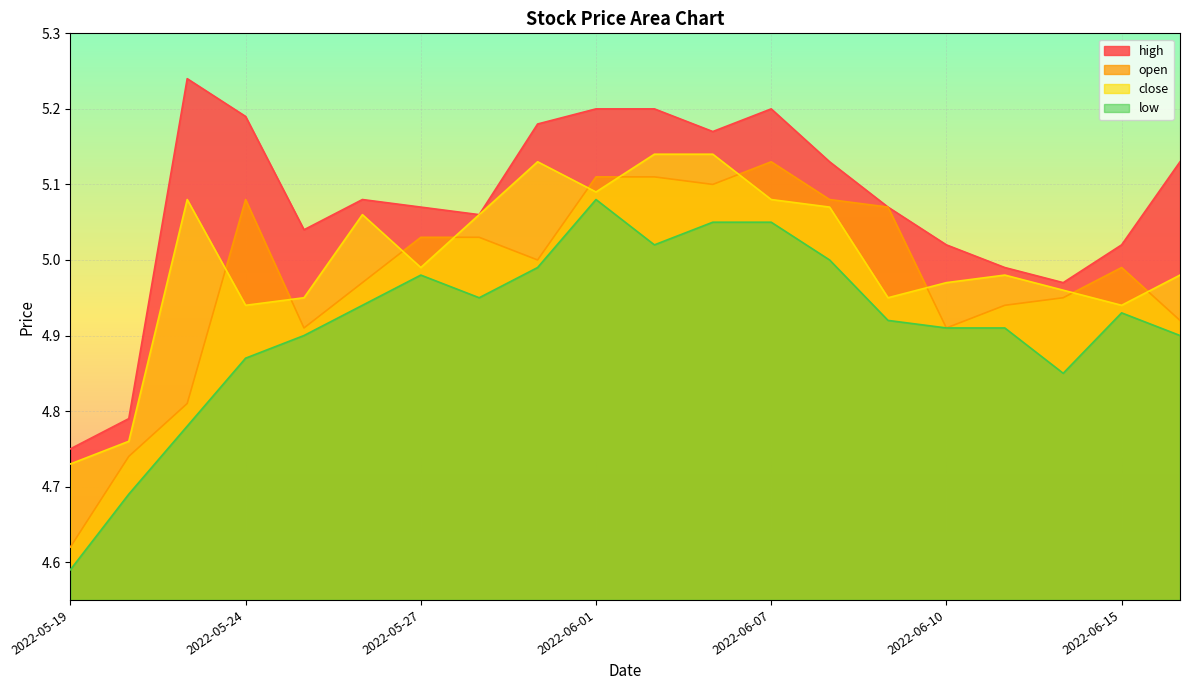

What is the difference between the second highest and minimum values in the open series?

0.5